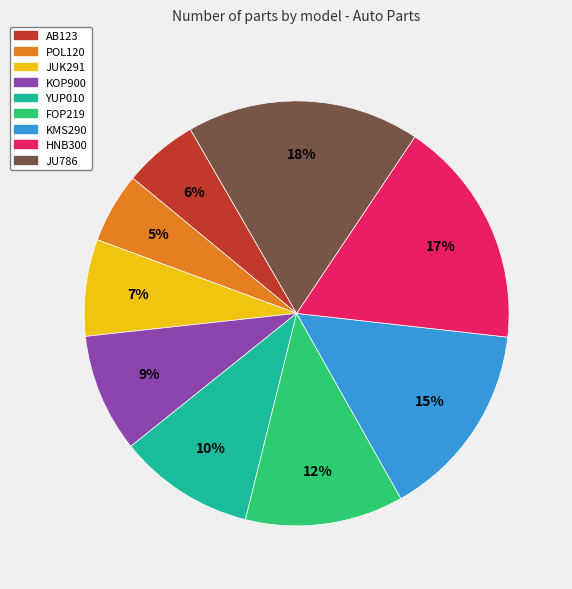

True or false: KMS290 accounts for 15% of the total.

True